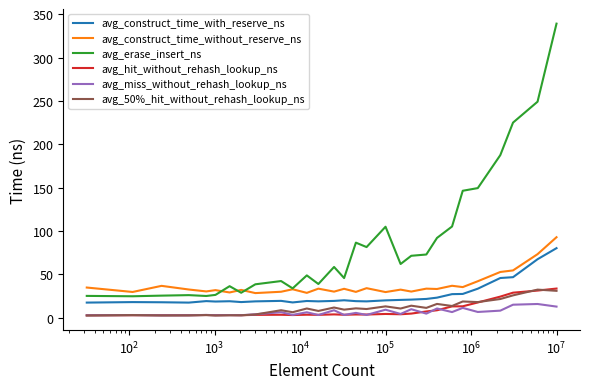

Which series has the widest spread of values?

avg_erase_insert_ns